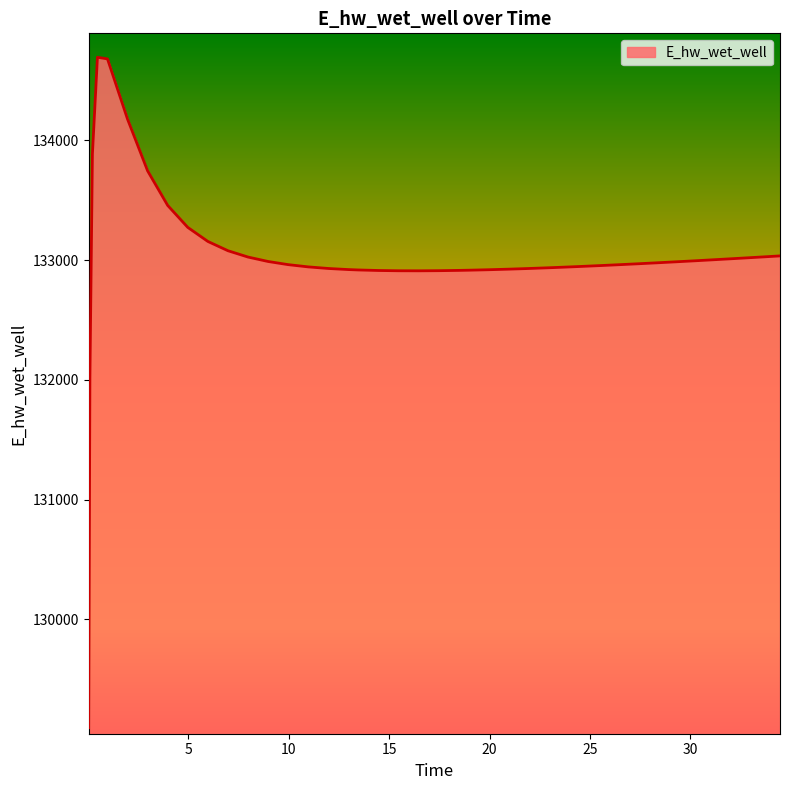

What is the difference between the maximum and minimum values?

5599.2